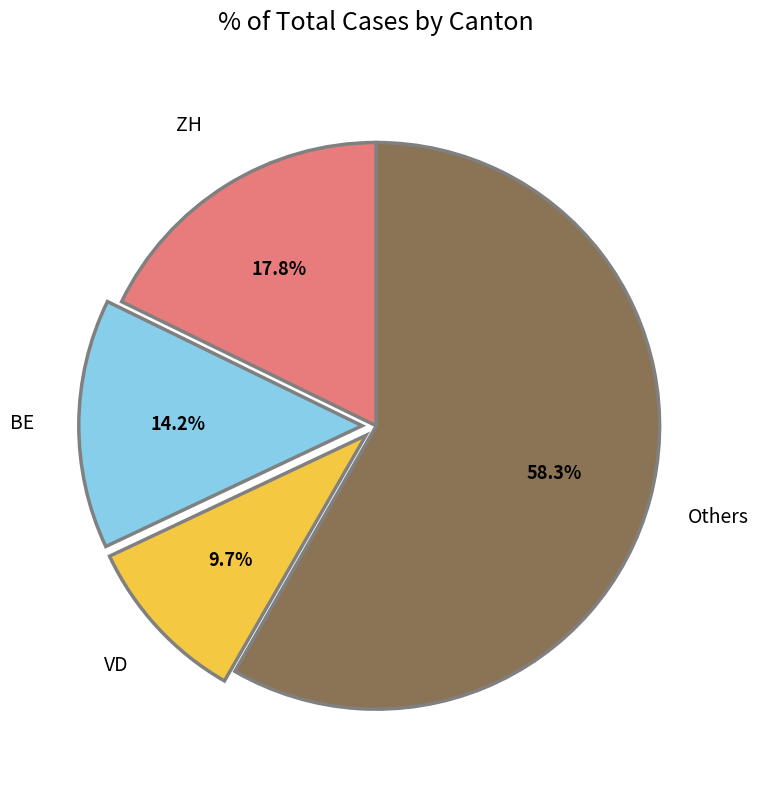

To the nearest percent, what is the average slice percentage?

25%